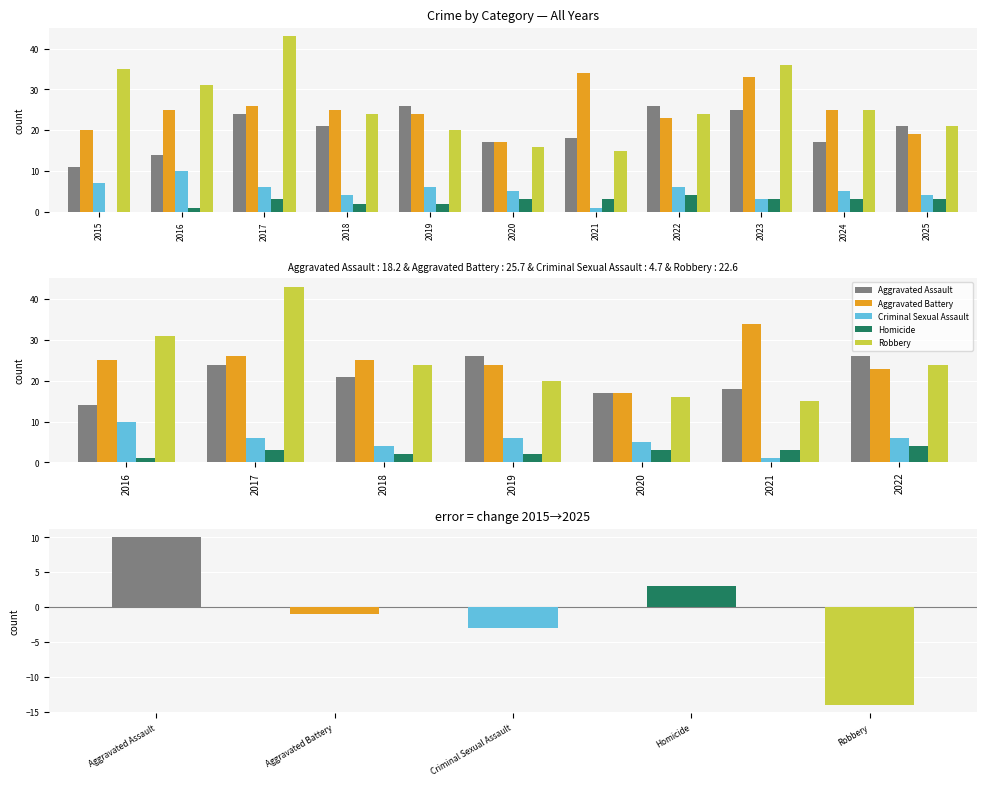

Count the number of data series in this chart.

5